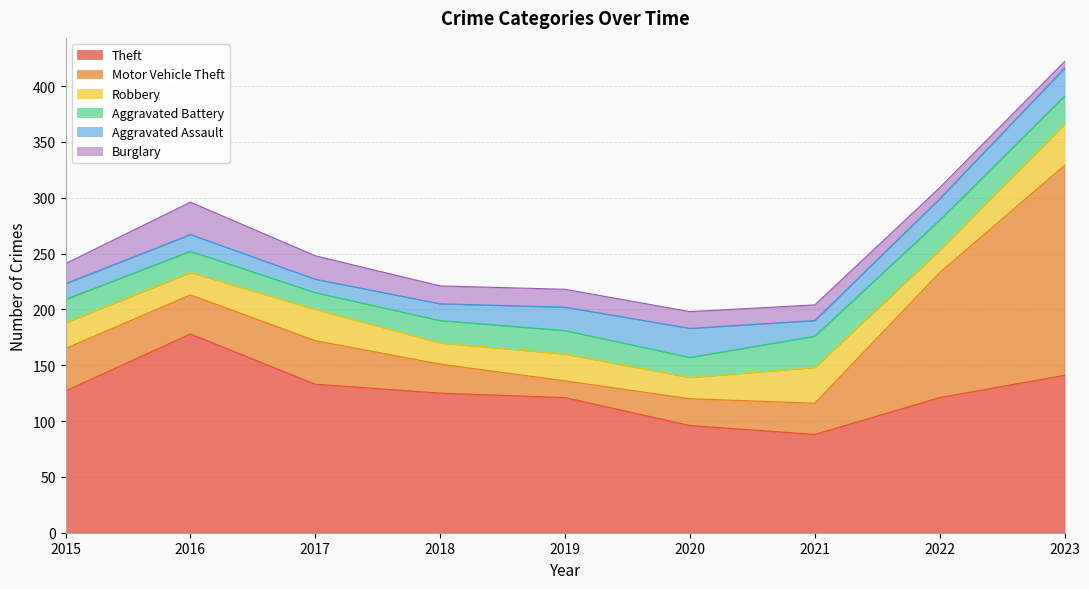

At which label does Motor Vehicle Theft first exceed 35?

2015